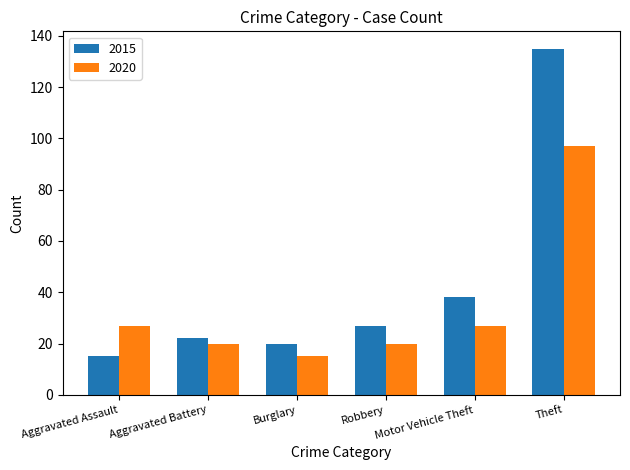

The 2020 series shows 46 at Theft. True or false?

False